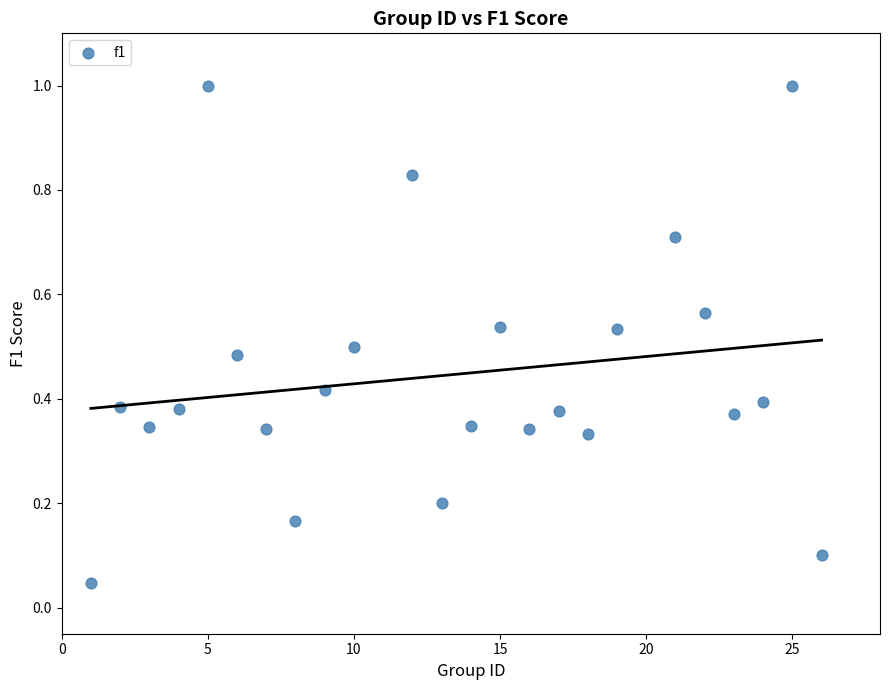

What is the range of Y values (max minus min)?

1.0